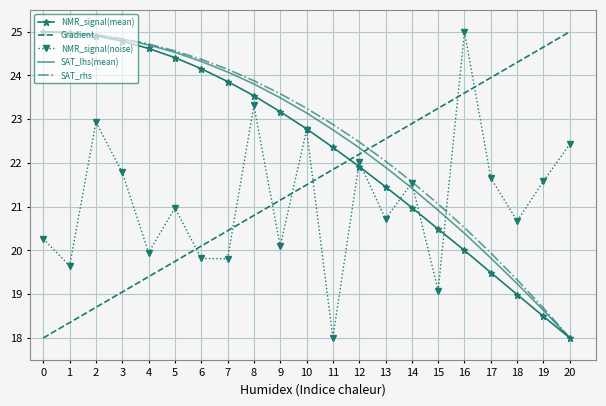

What is the difference between the highest and lowest values at 7?

4.3